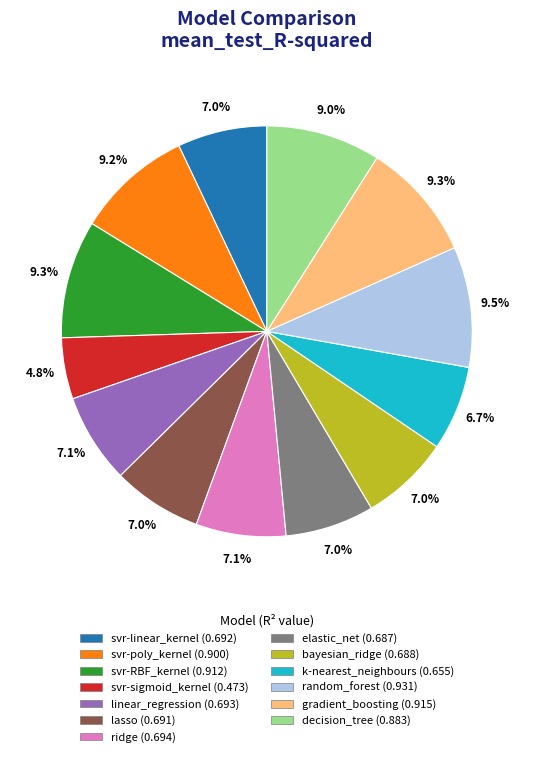

Between random_forest and linear_regression, which is larger?

random_forest